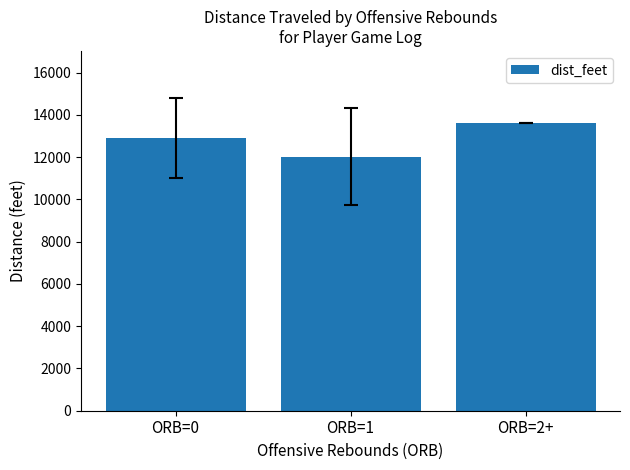

How many categories are shown in the chart?

3